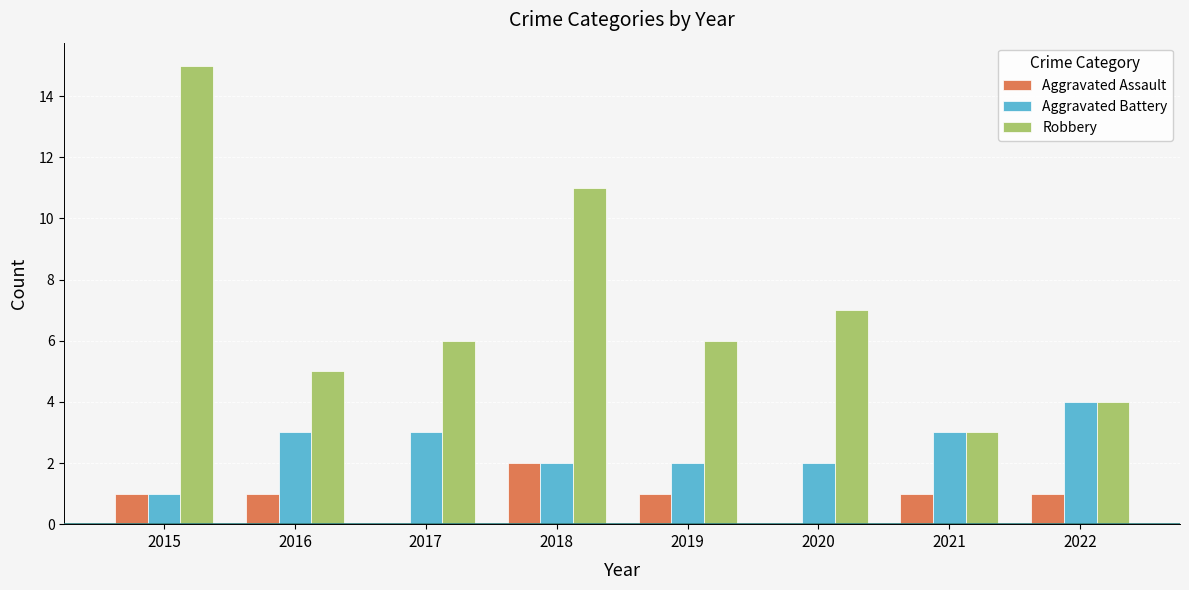

At which label does Aggravated Assault reach its peak?

2018